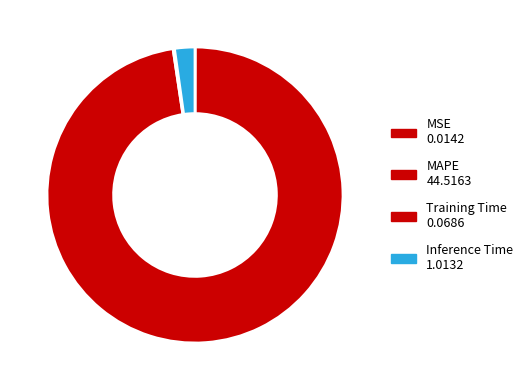

The Inference Time slice represents 2% of the pie. True or false?

True